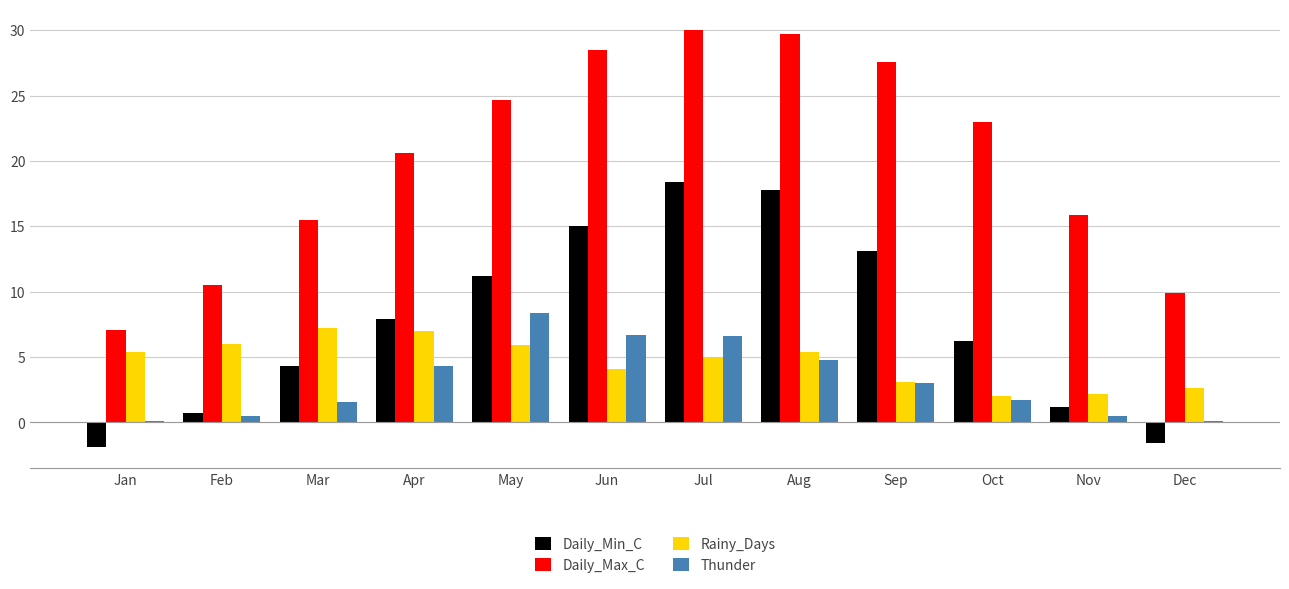

What is the sum of the Rainy_Days values at Dec and Oct?

4.6